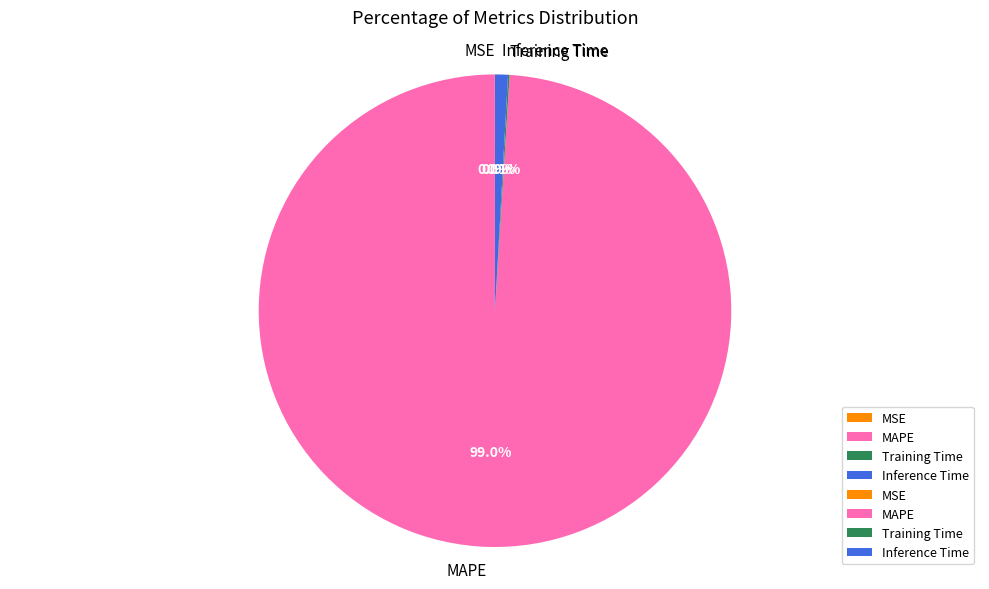

What portion of the pie excludes MAPE?

1.0%